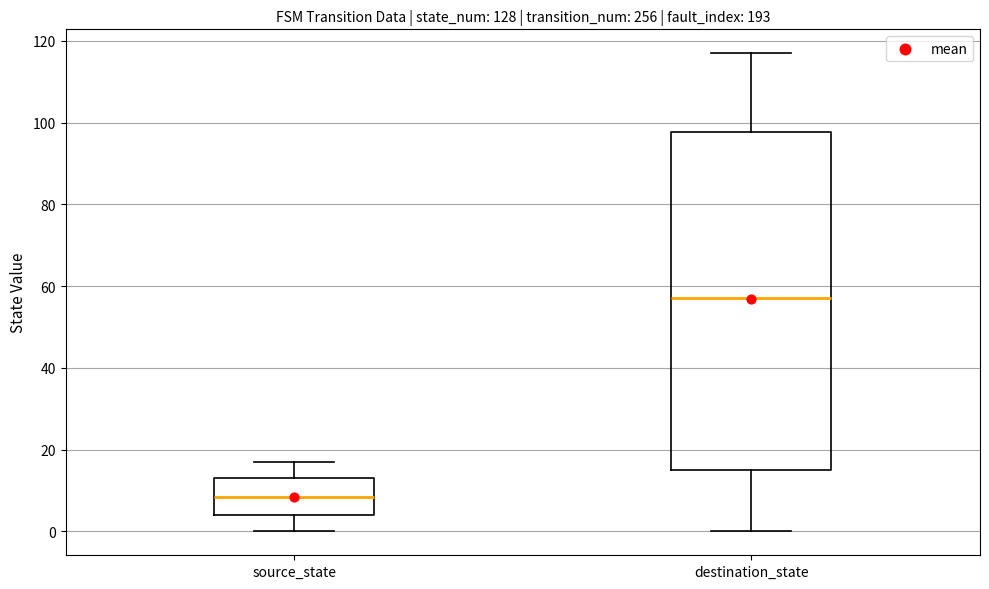

Which box is the tallest, from its lower edge to its upper edge?

destination_state